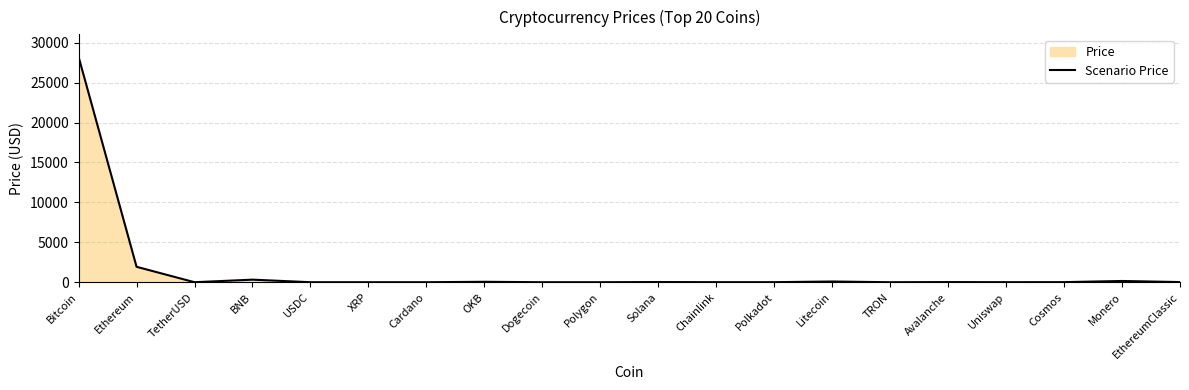

Reading left to right, extract all data points from this chart.

28220.0	1931.8	1.0	320.7	1.0	0.5	0.4	53.3	0.1	1.0	22.2	7.5	6.1	89.6	0.1	18.2	5.8	11.4	155.2	20.1